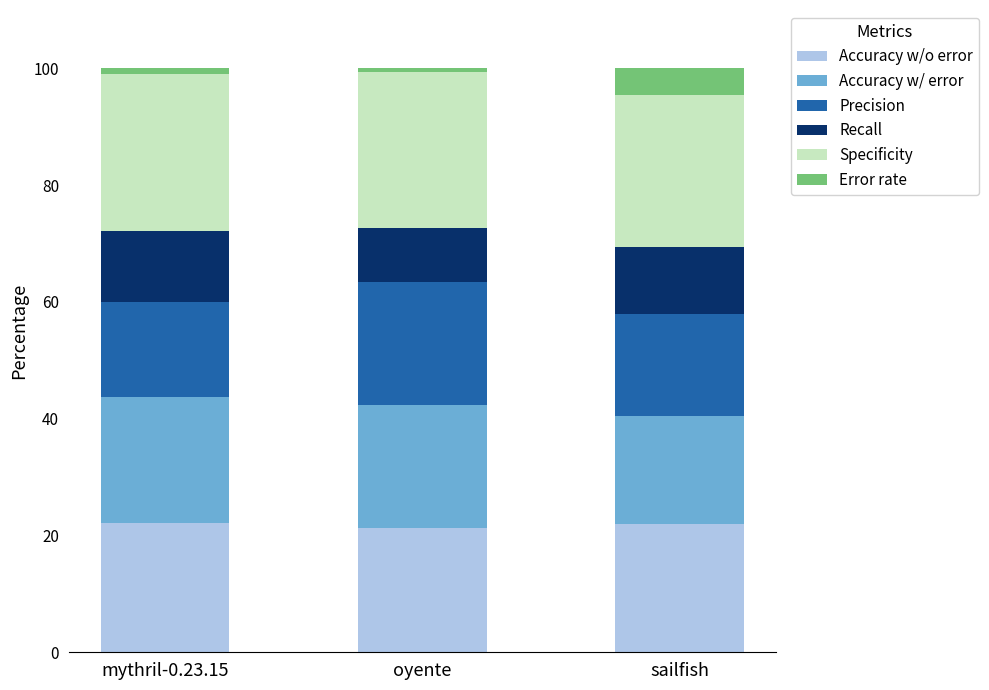

The value of Accuracy w/o error at oyente is 11.5. True or false?

False